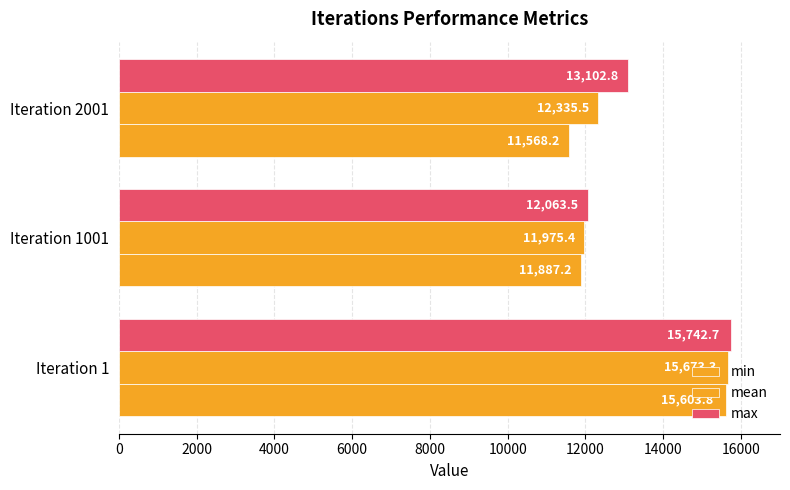

What is the value of the min bar at the 2nd from the left?

11887.2